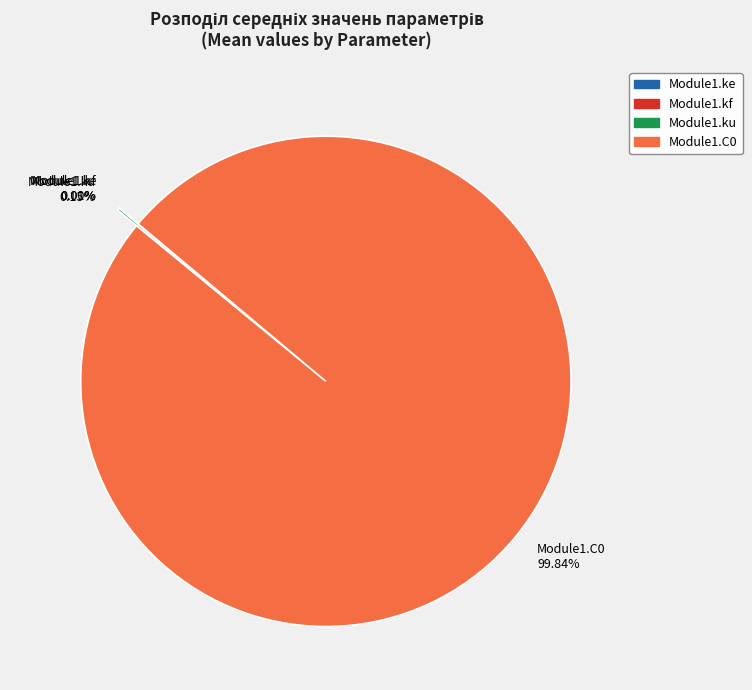

Is there a majority slice in this chart?

Yes